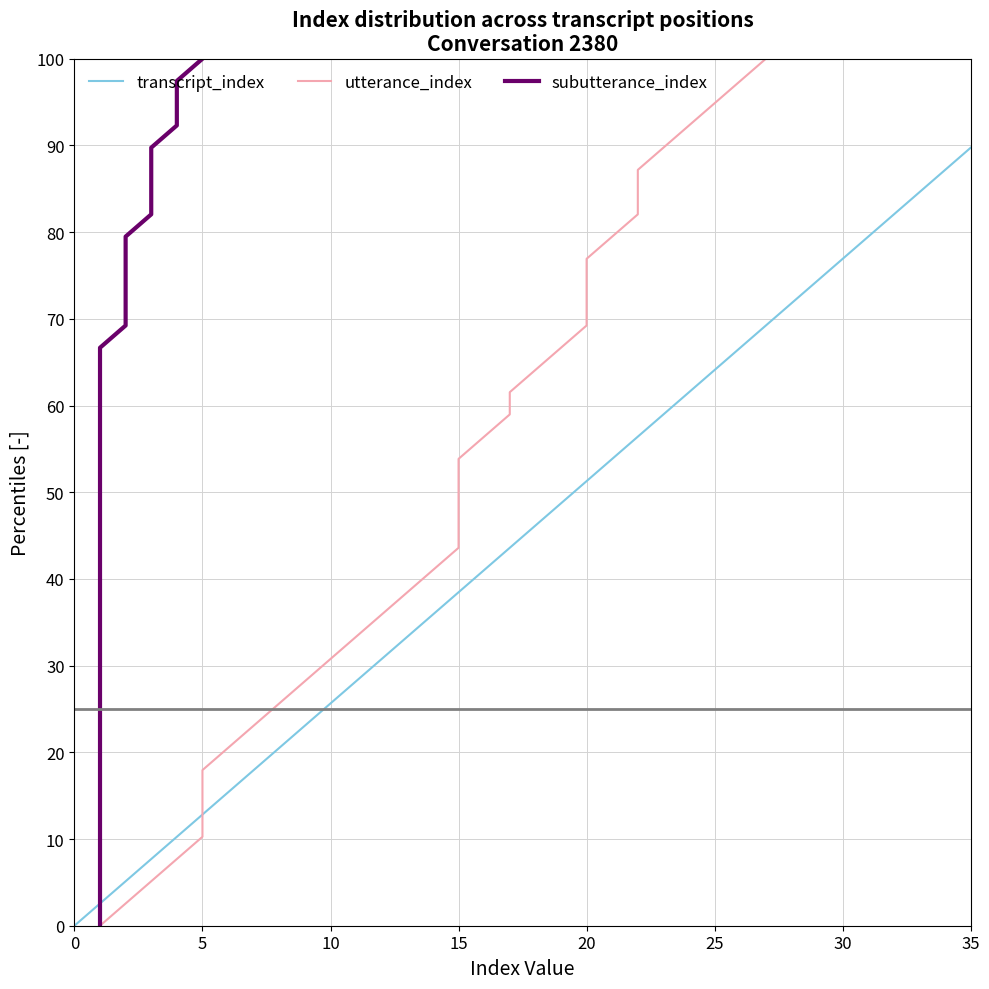

What is the greatest value displayed?

100.0